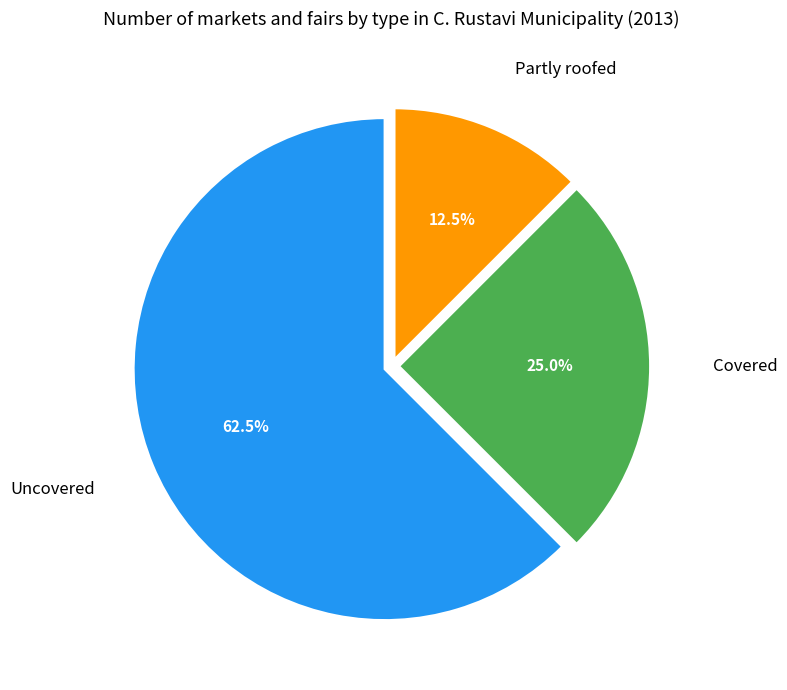

Count the number of slices in the pie.

3